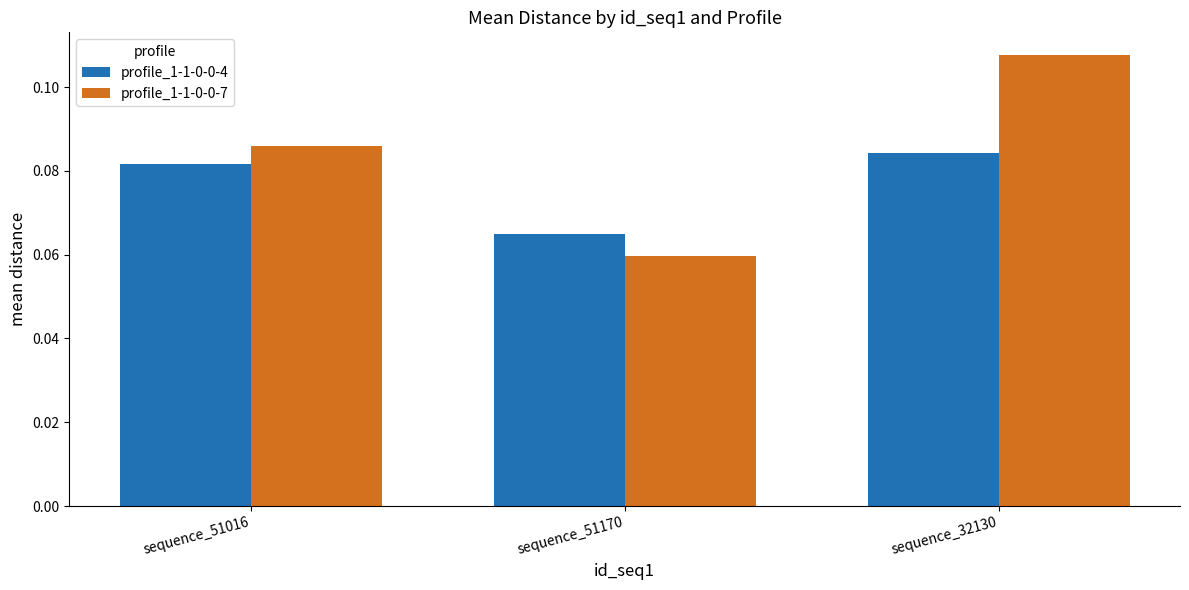

Which series has the largest range (max minus min)?

profile_1-1-0-0-7